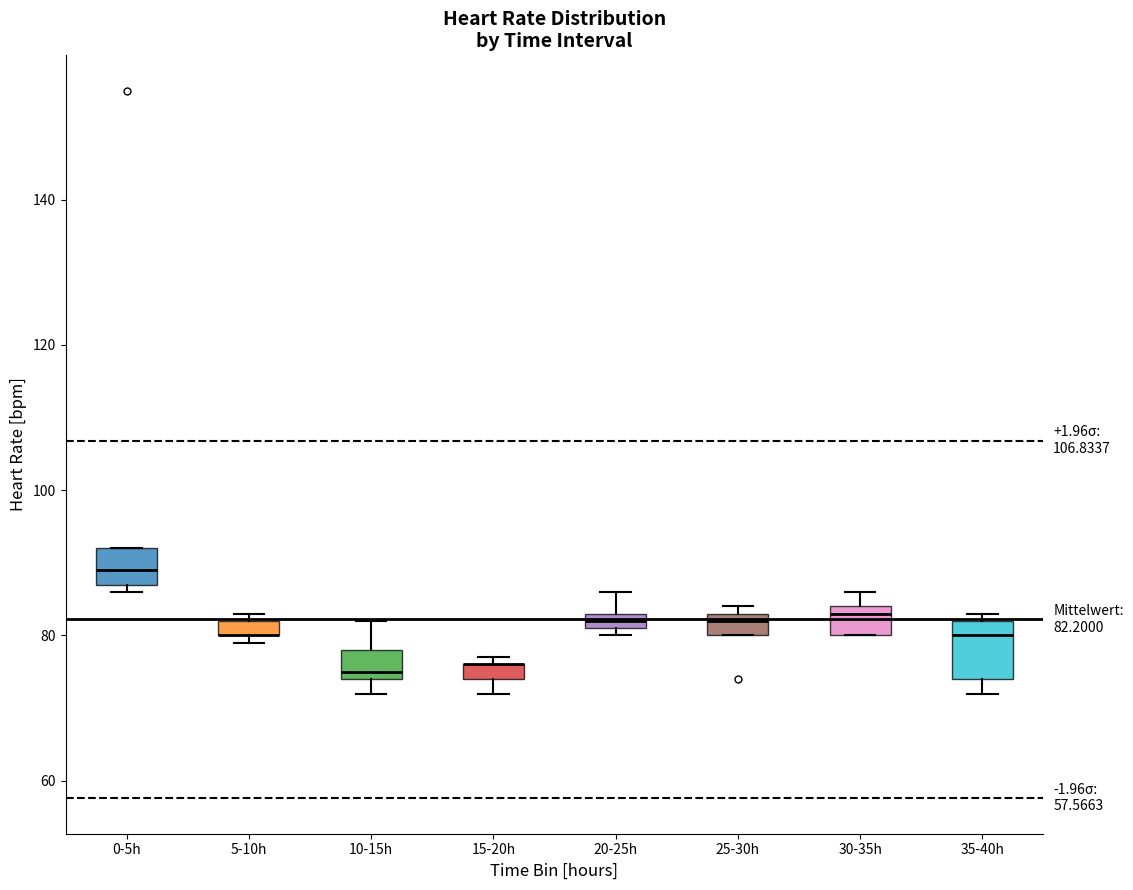

Which box is the tallest, from its lower edge to its upper edge?

35-40h